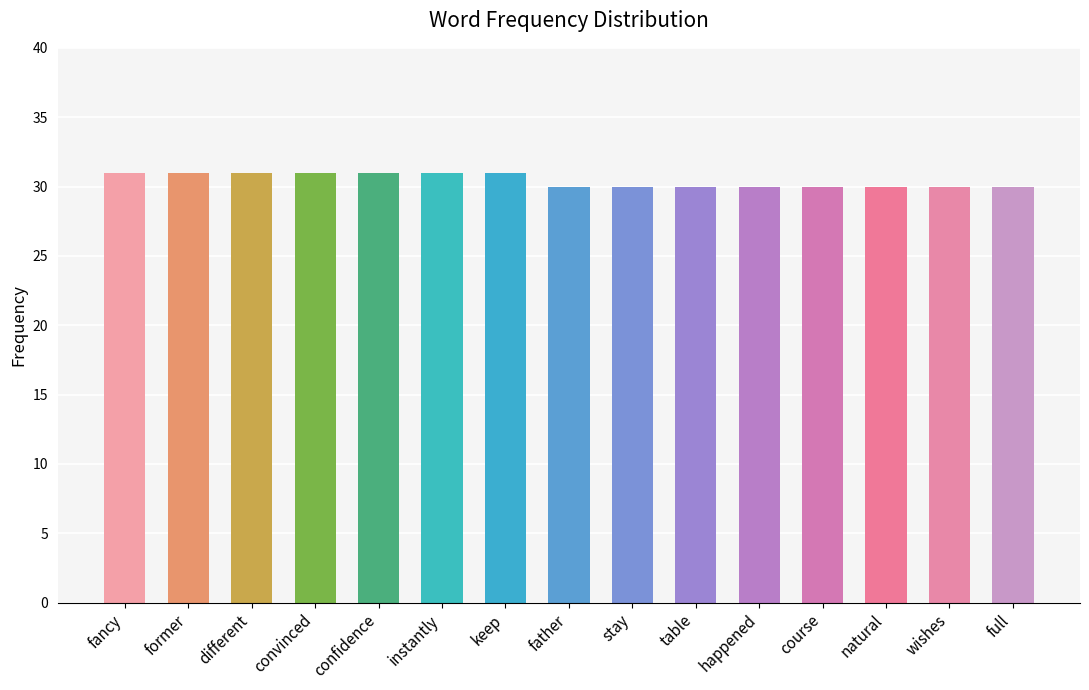

Are the bars horizontal?

No